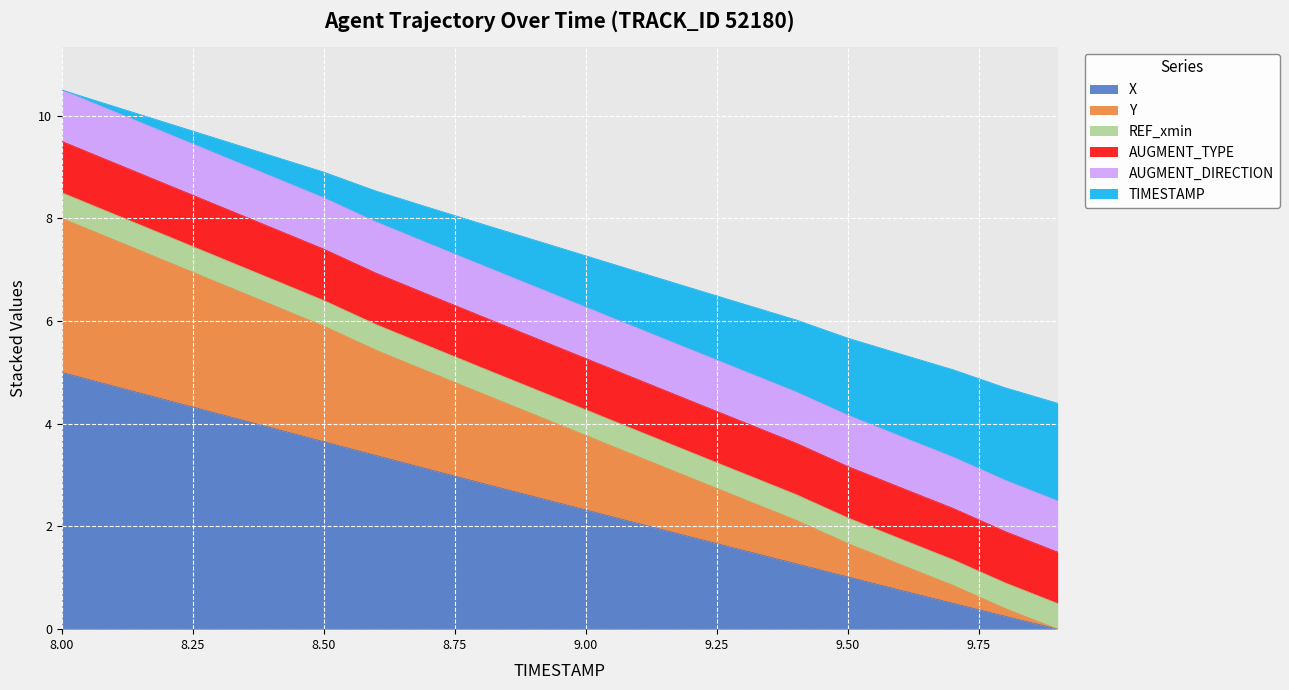

Which has a higher value, 8.2 or 9.9?

8.2